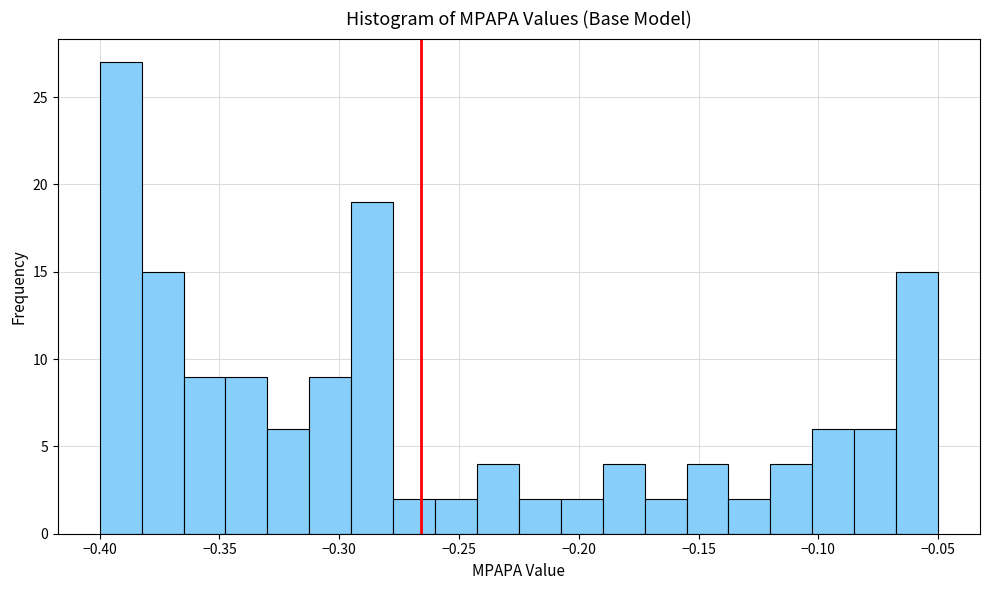

Read against the x-axis, roughly where is the centre of the tallest bar?

-0.390